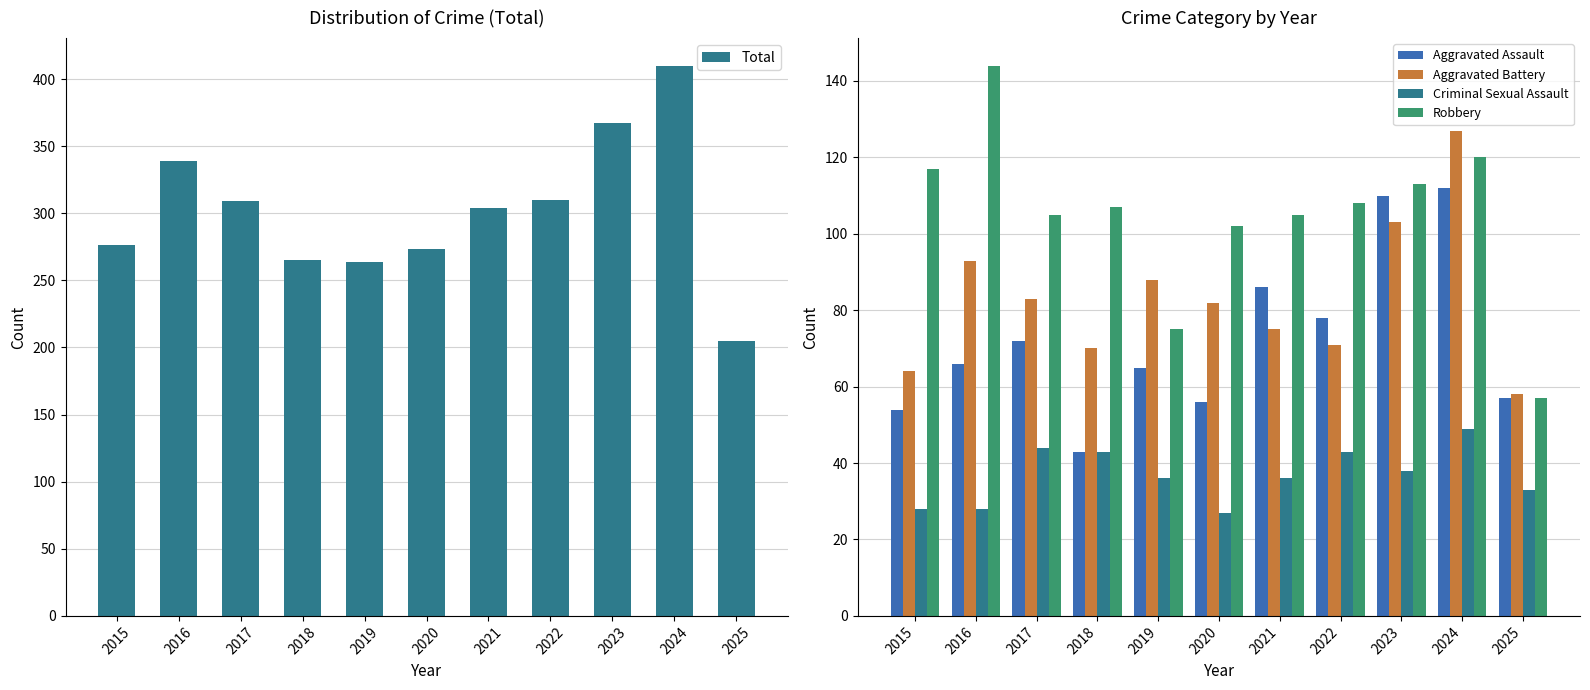

Which series has the widest spread of values?

Total